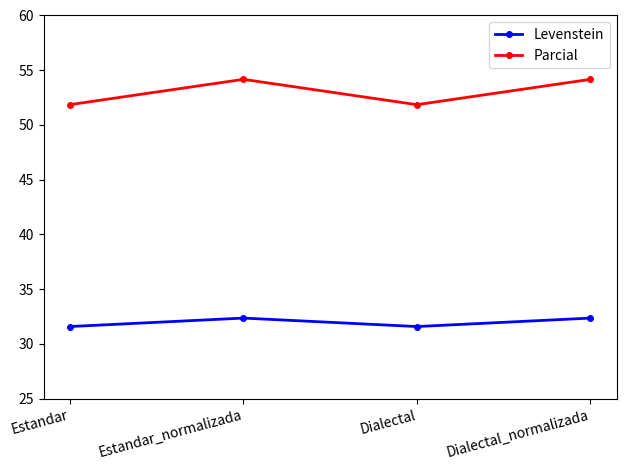

At how many categories does at least one series exceed 40?

4